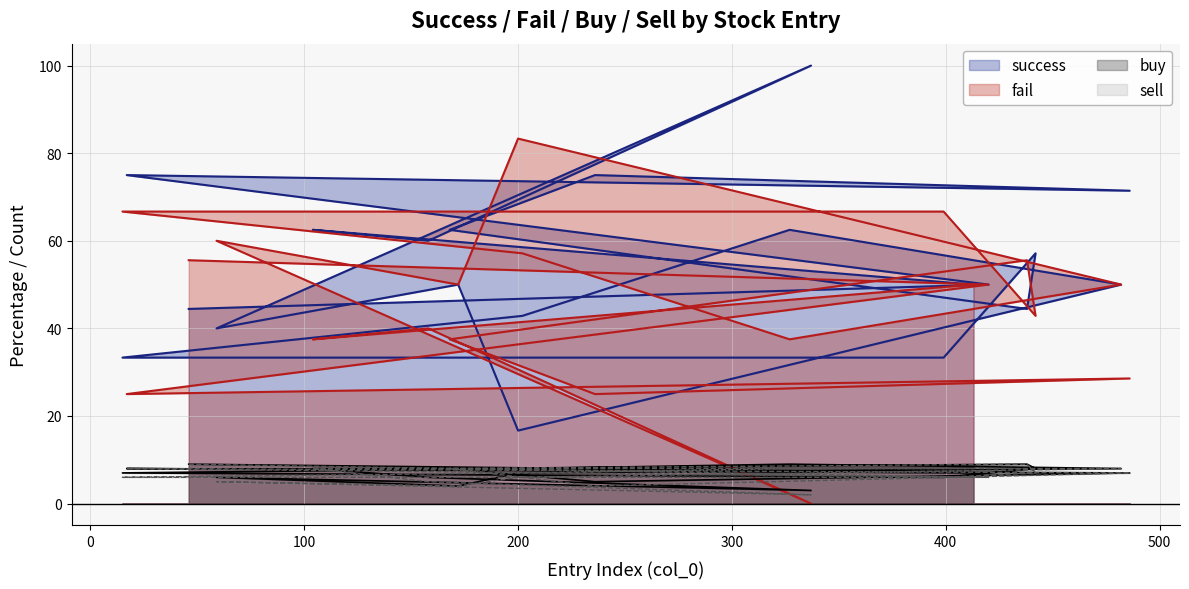

Which series has the largest total across all categories?

success